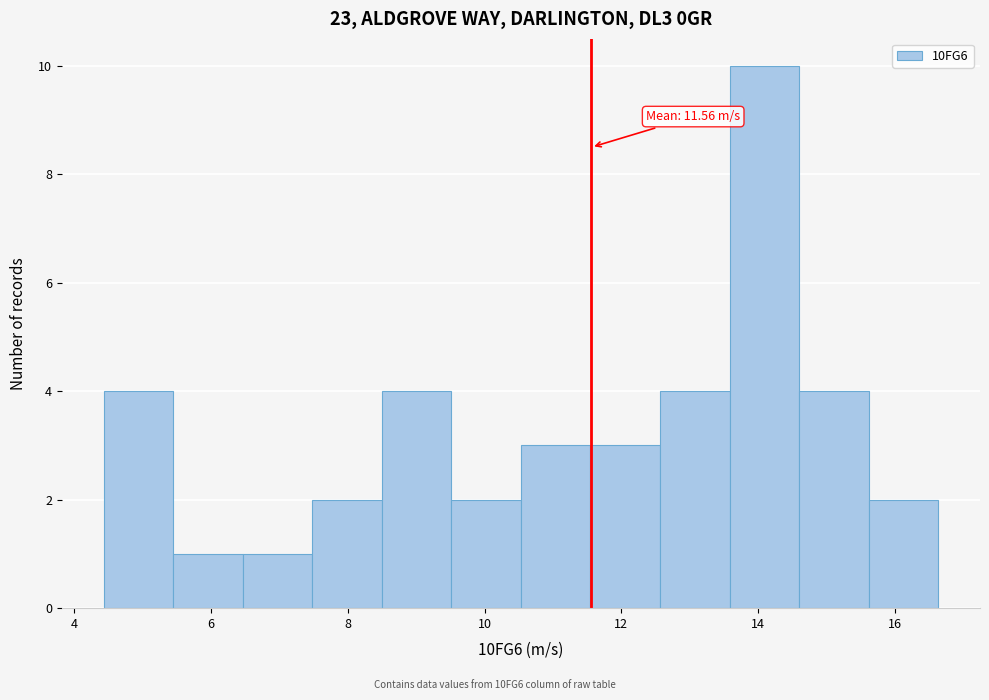

Over which range of the x-axis is the bar tallest?

13.6 to 14.6